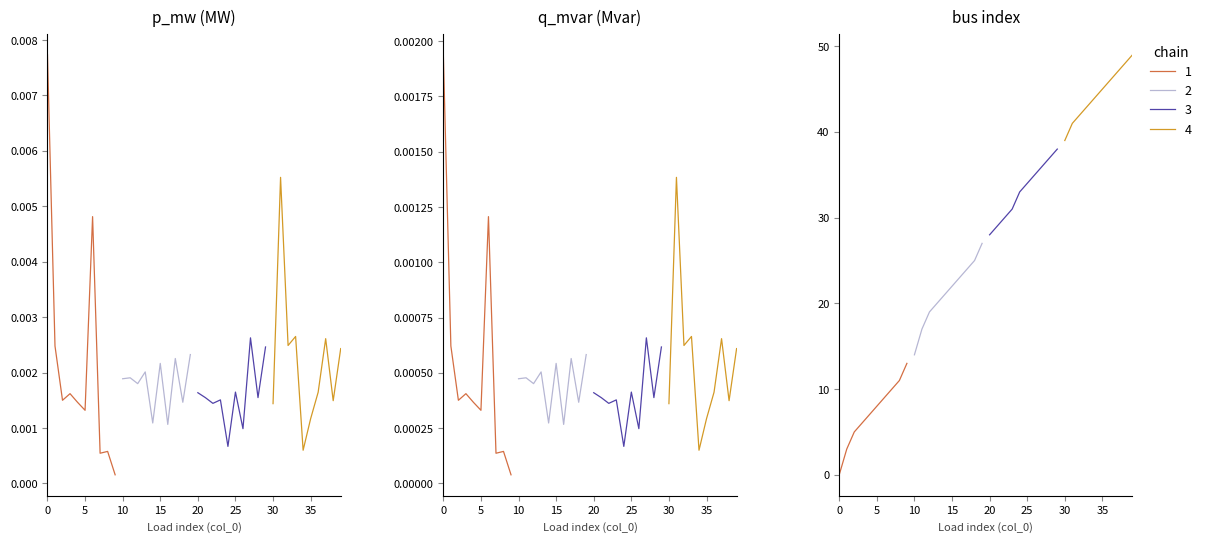

Which series has the largest total across all categories?

bus